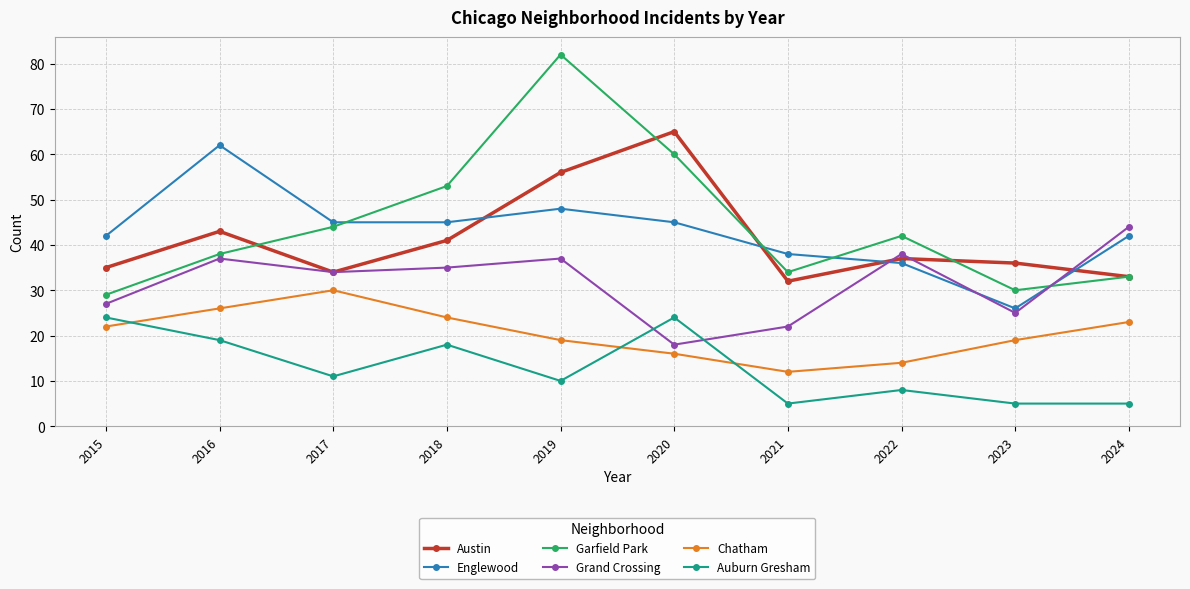

What is the spread (max minus min) of values at 2022?

34